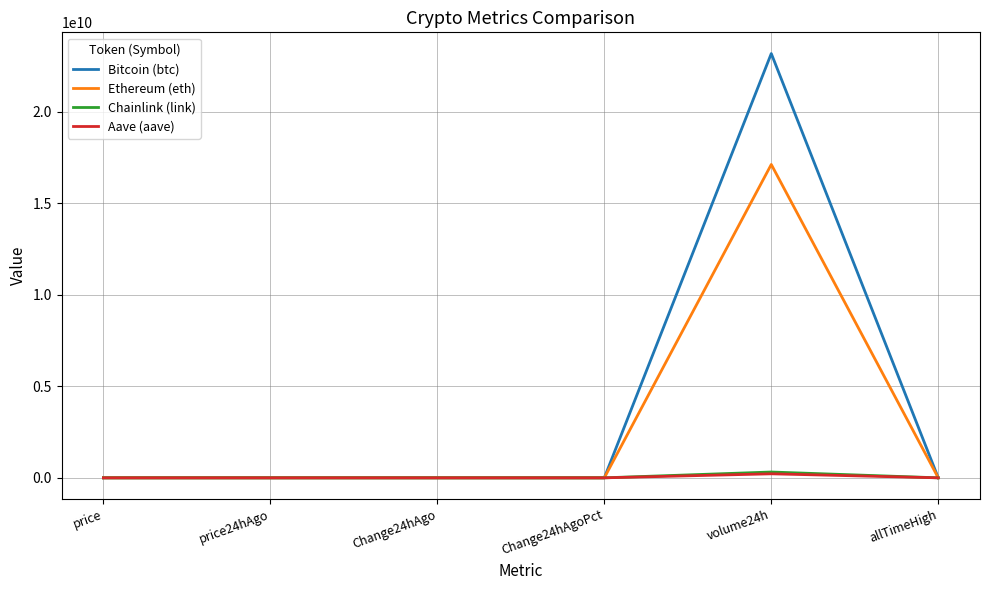

The value of Aave (aave) at Change24hAgoPct is -0.0. True or false?

True